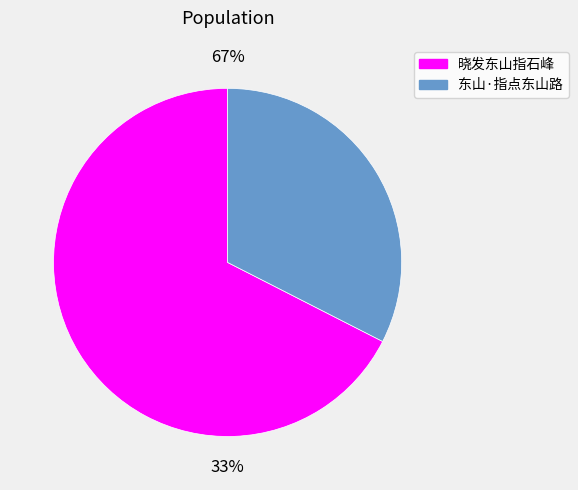

To the nearest percent, what is the average slice percentage?

50%